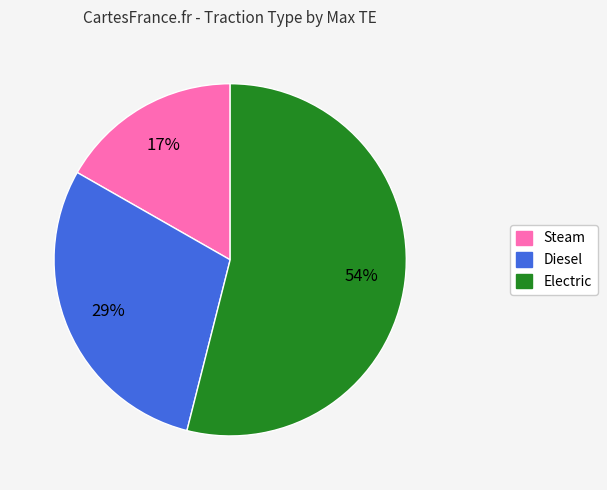

Which slice is the largest?

Electric